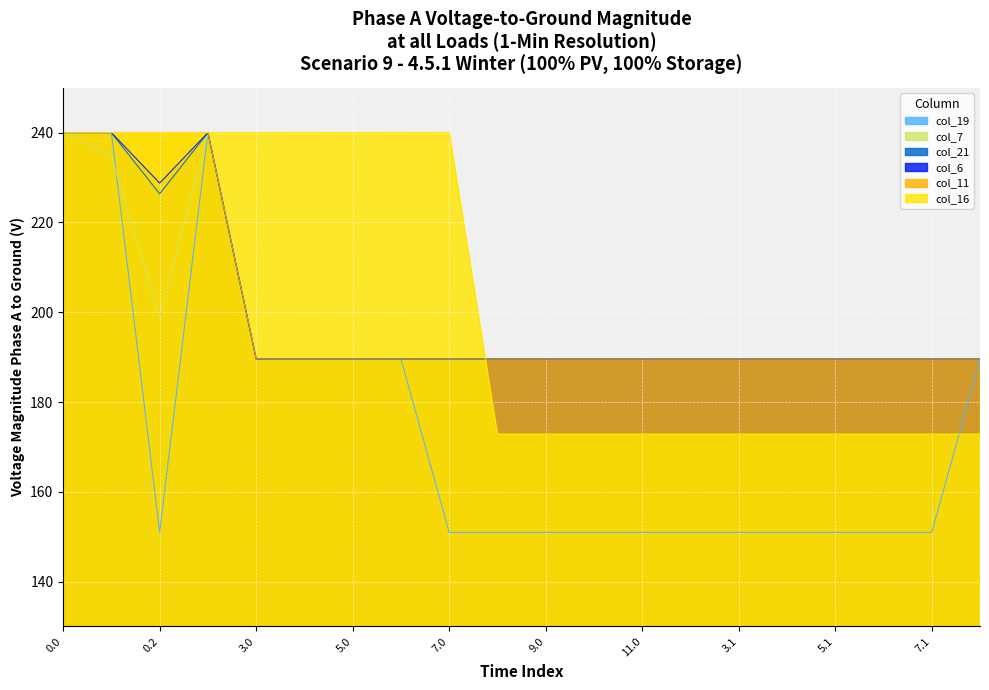

What is the approximate value of col_7 at 5.0?

189.6